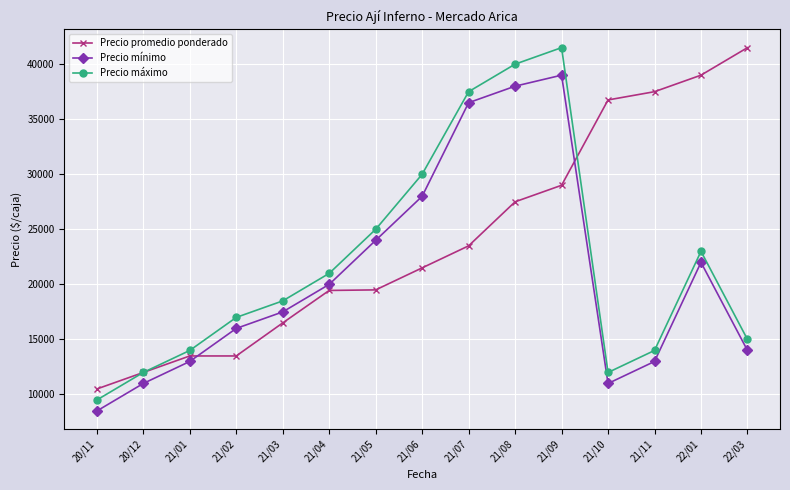

The value of Precio mínimo at 21/08 is 38000. True or false?

True